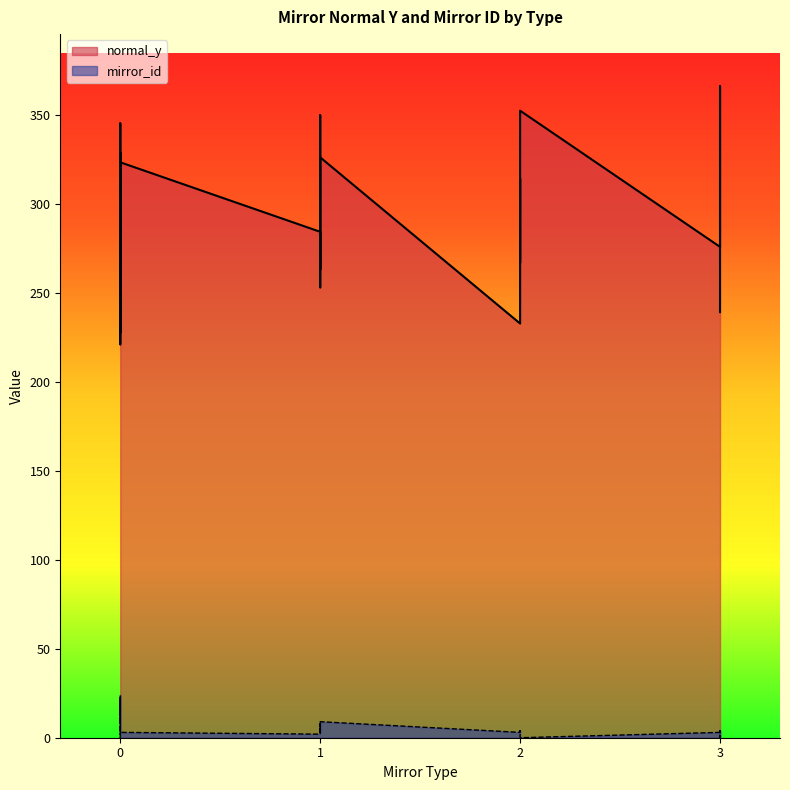

What are all the series names shown in the legend?

normal_y, mirror_id